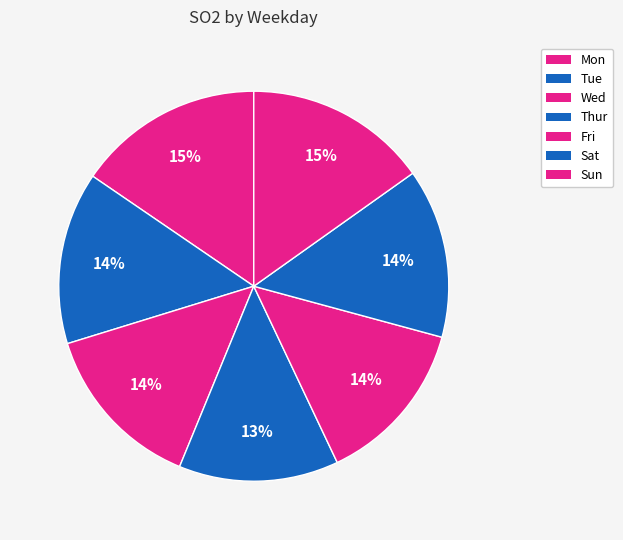

Do Sun and Mon together represent more than half of the pie?

No